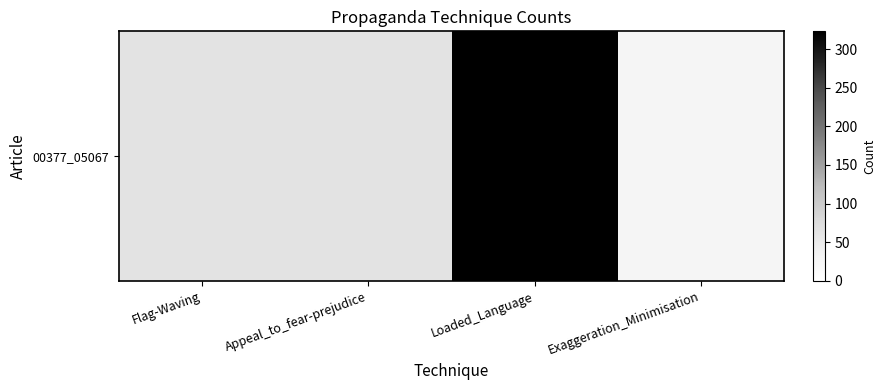

List the labels in order of value, largest first.

Loaded_Language, Flag-Waving, Appeal_to_fear-prejudice, Exaggeration_Minimisation